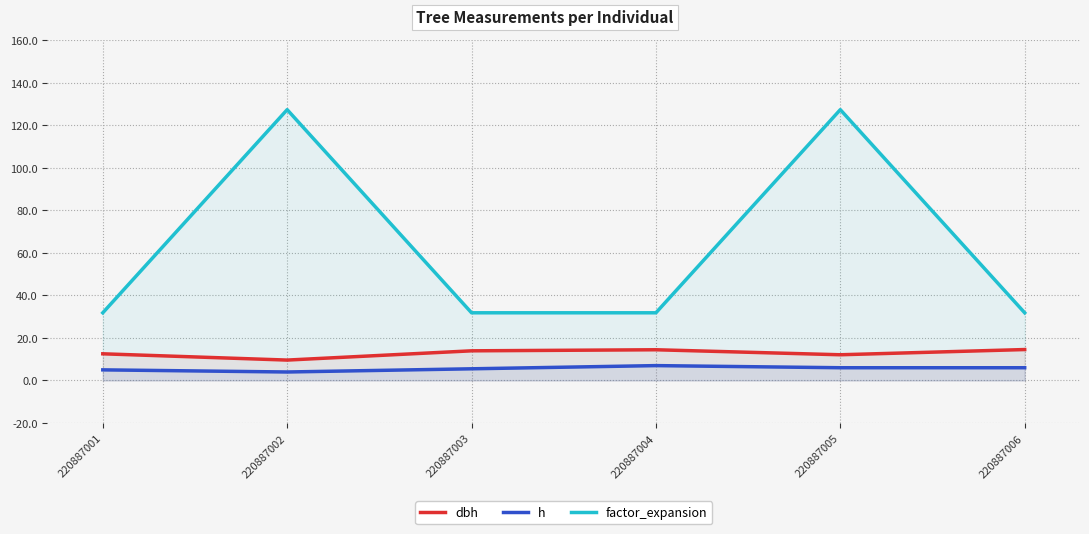

Which has a higher value, 220887004 or 220887006?

220887006